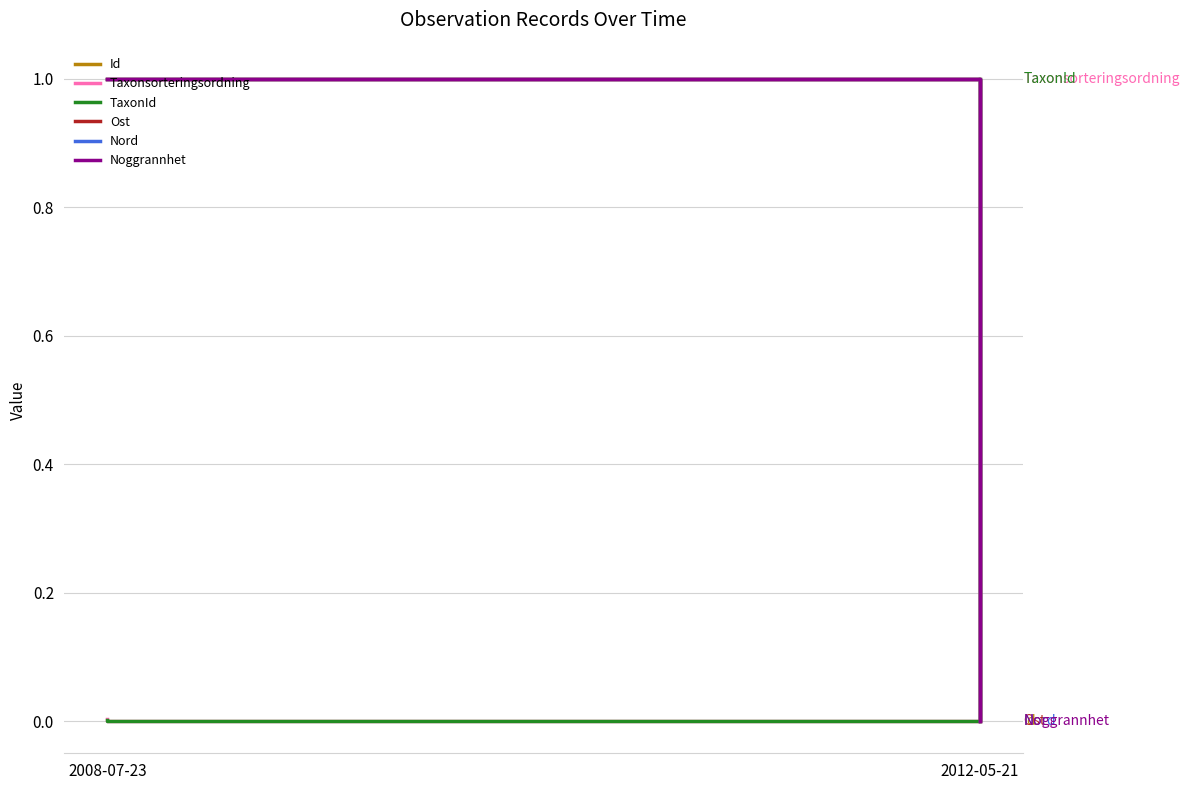

Is it true that Nord equals 0.0 at 2012-05-21?

True